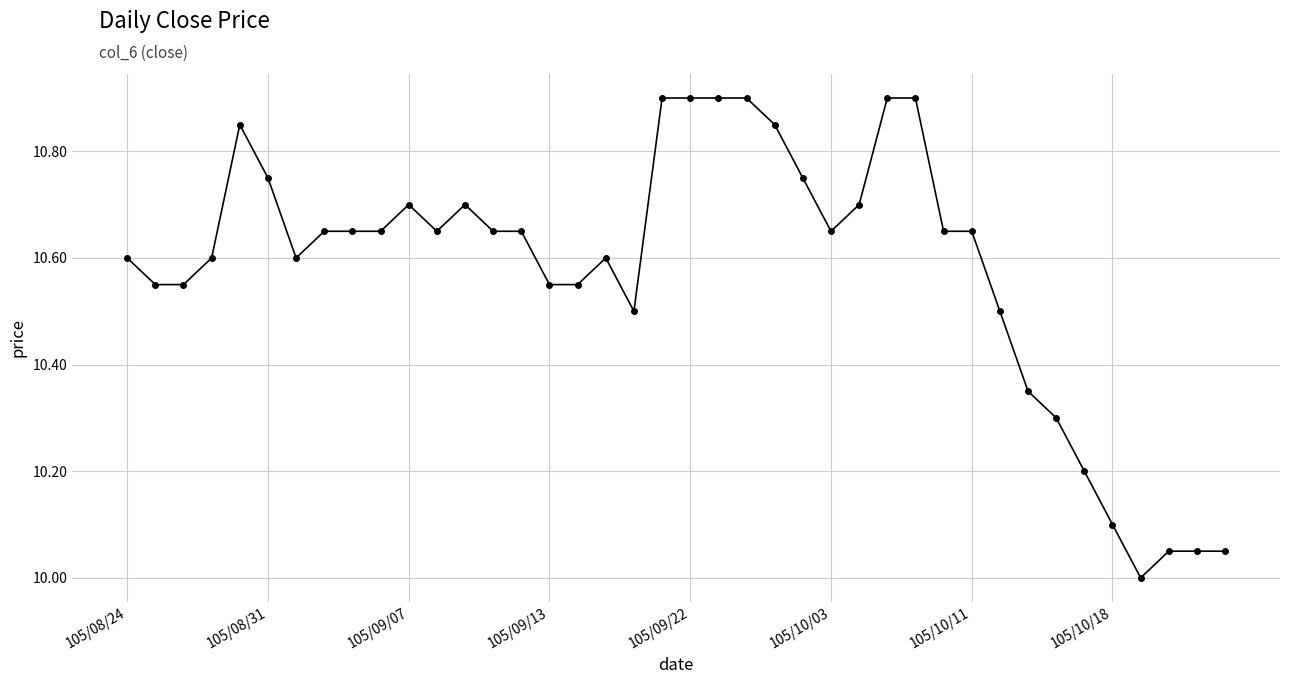

What is the maximum value shown in the chart?

10.9